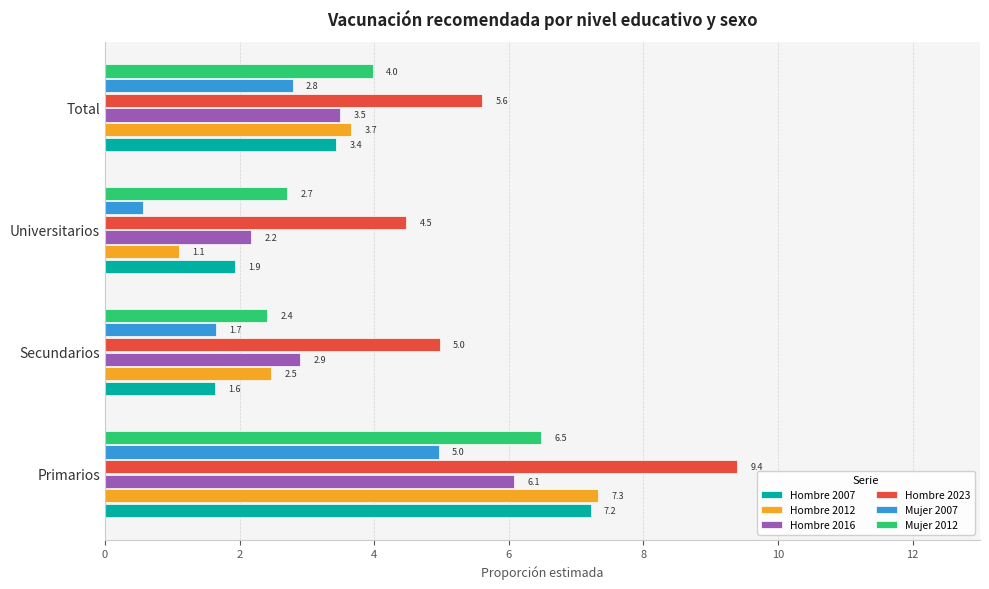

At how many categories does at least one series exceed 4?

4